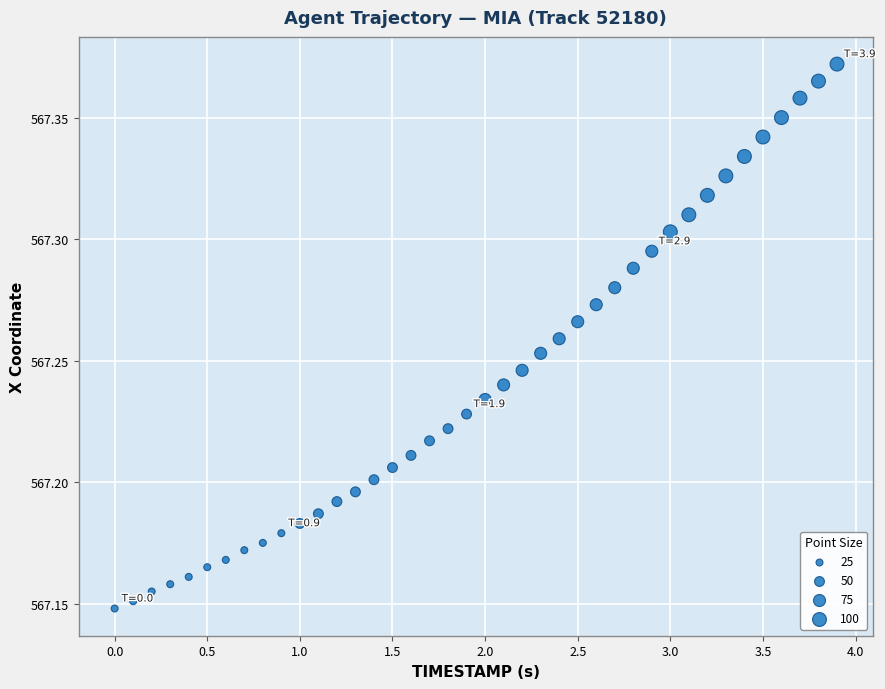

What is the range of X values (max minus min)?

3.9